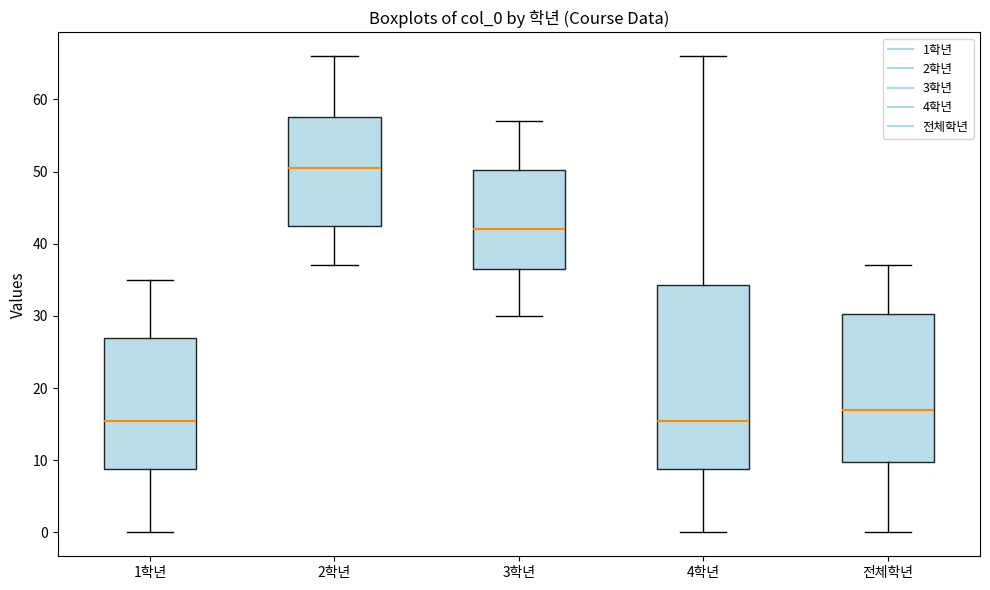

Reading left to right, read every box against the y-axis: the position of its median line, the range the box covers, and the ends of its whiskers. The values are not printed on the chart, so give them approximately, as read against the axis.

1학년: median 16, box 9 to 27, whiskers 0 to 35
2학년: median 51, box 43 to 58, whiskers 37 to 66
3학년: median 42, box 37 to 50, whiskers 30 to 57
4학년: median 16, box 9 to 34, whiskers 0 to 66
전체학년: median 17, box 10 to 30, whiskers 0 to 37